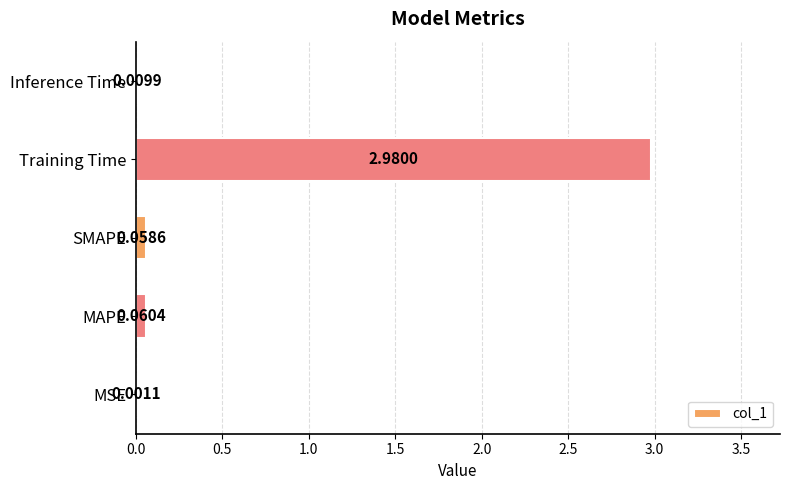

Between MSE and MAPE, which is larger?

MAPE